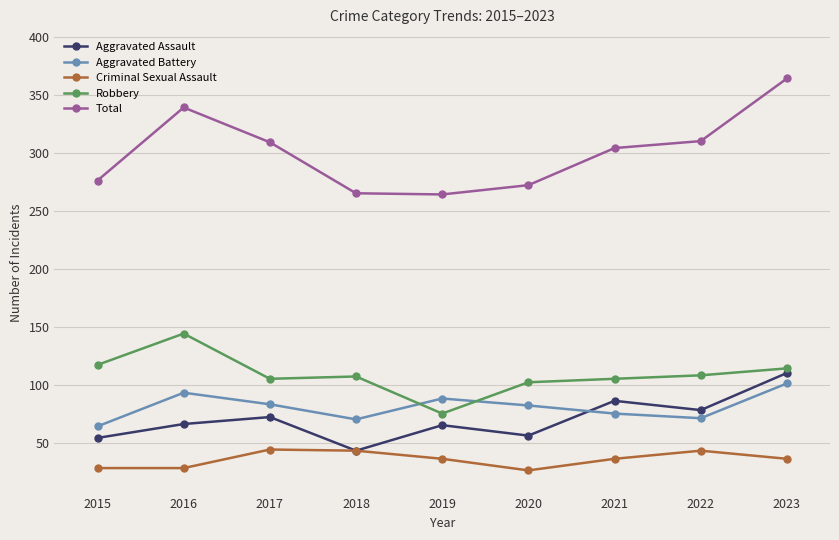

True or false: Robbery and Aggravated Assault cross at least once.

False